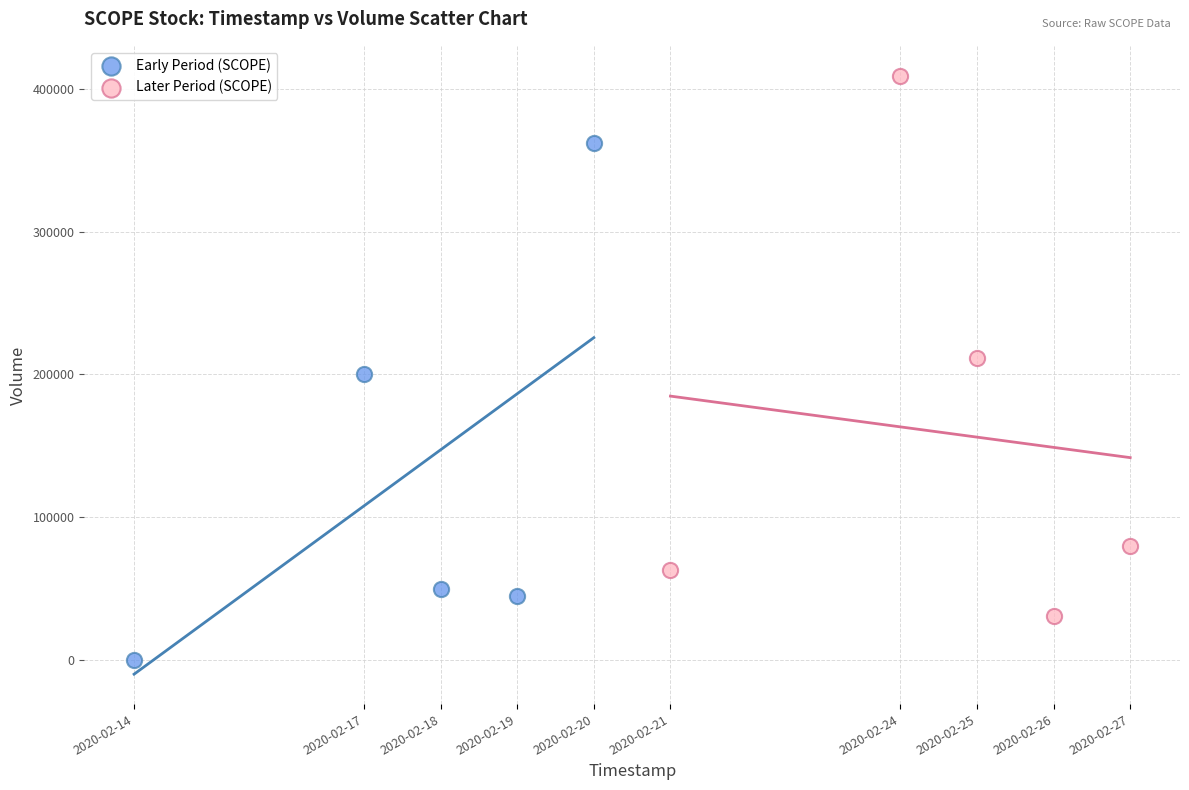

Which series contains the highest Y value?

Later Period (SCOPE)